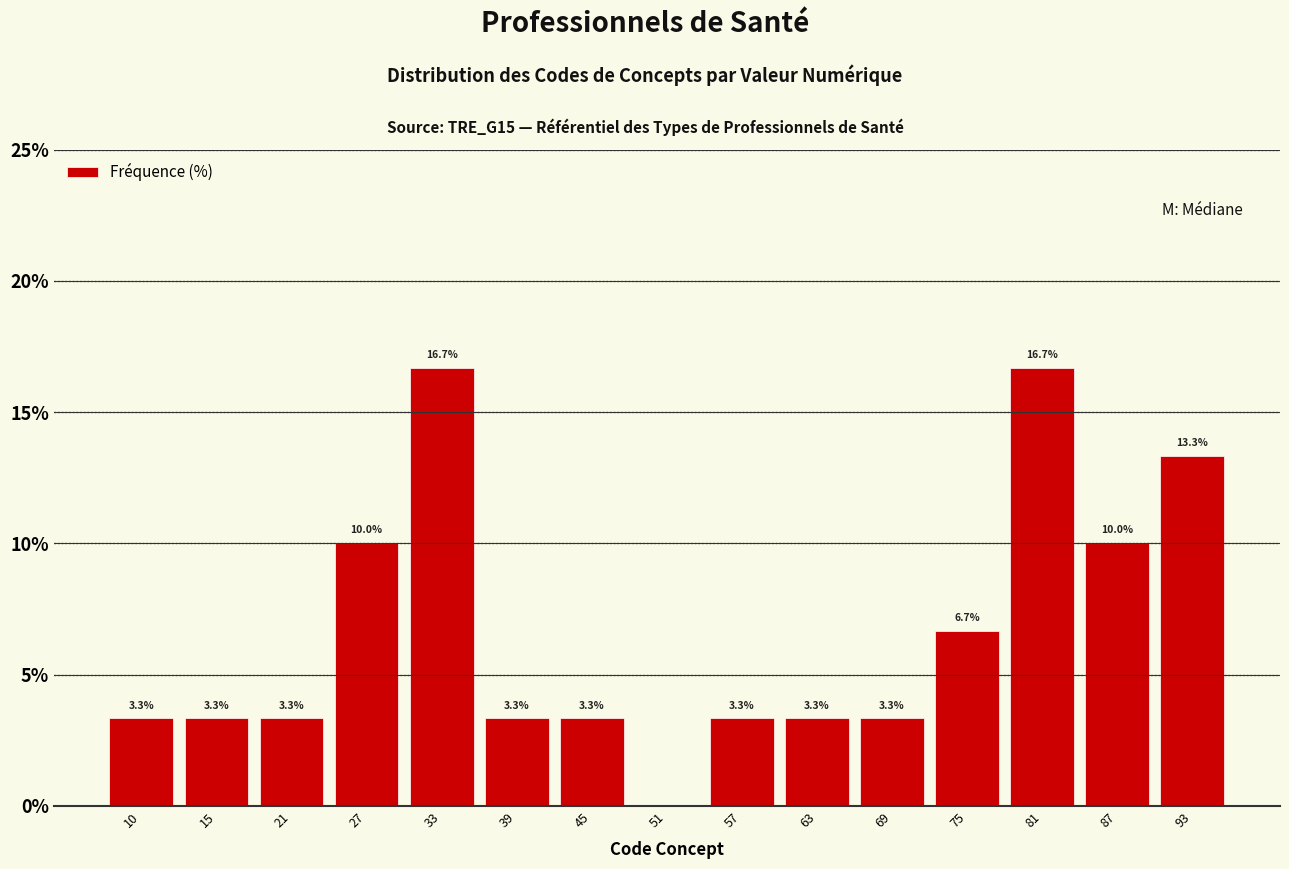

Reading left to right, what are all the values shown in this chart?

10=3.3	15=3.3	21=3.3	27=10.0	33=16.7	39=3.3	45=3.3	51=0.0	57=3.3	63=3.3	69=3.3	75=6.7	81=16.7	87=10.0	93=13.3